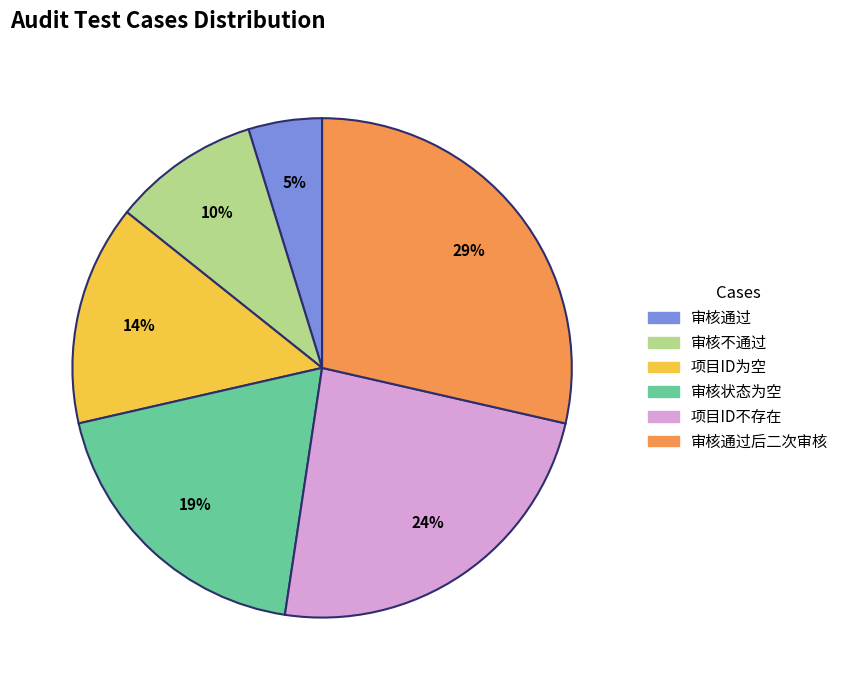

To the nearest percent, what is the difference between the largest and smallest slice percentages?

24%